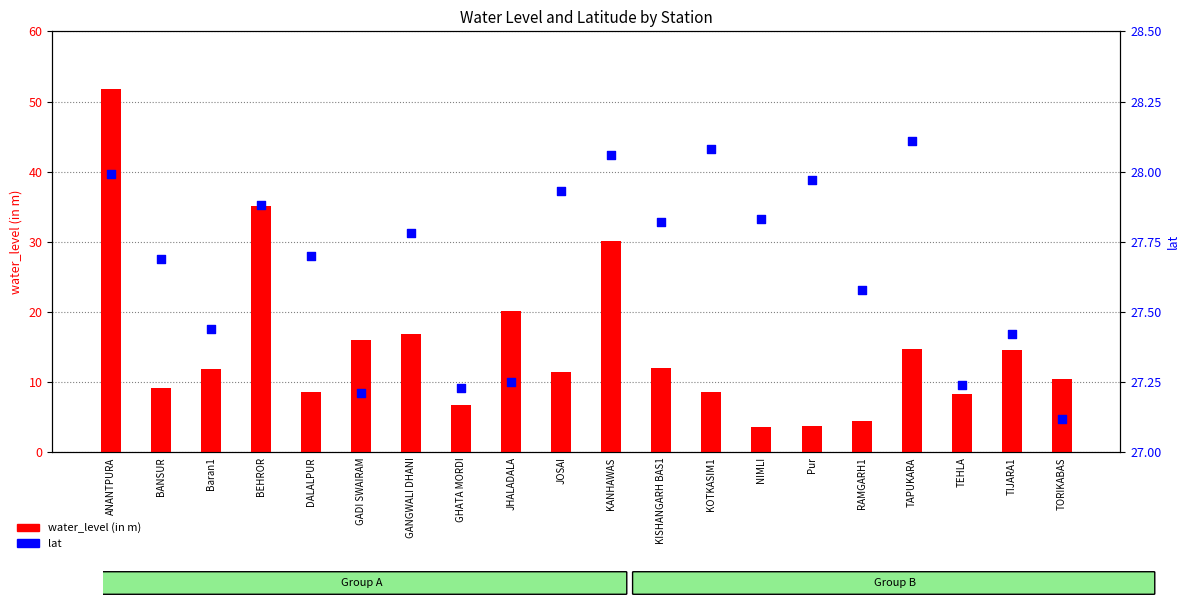

Which series has the widest spread of Y values?

water_level (in m)